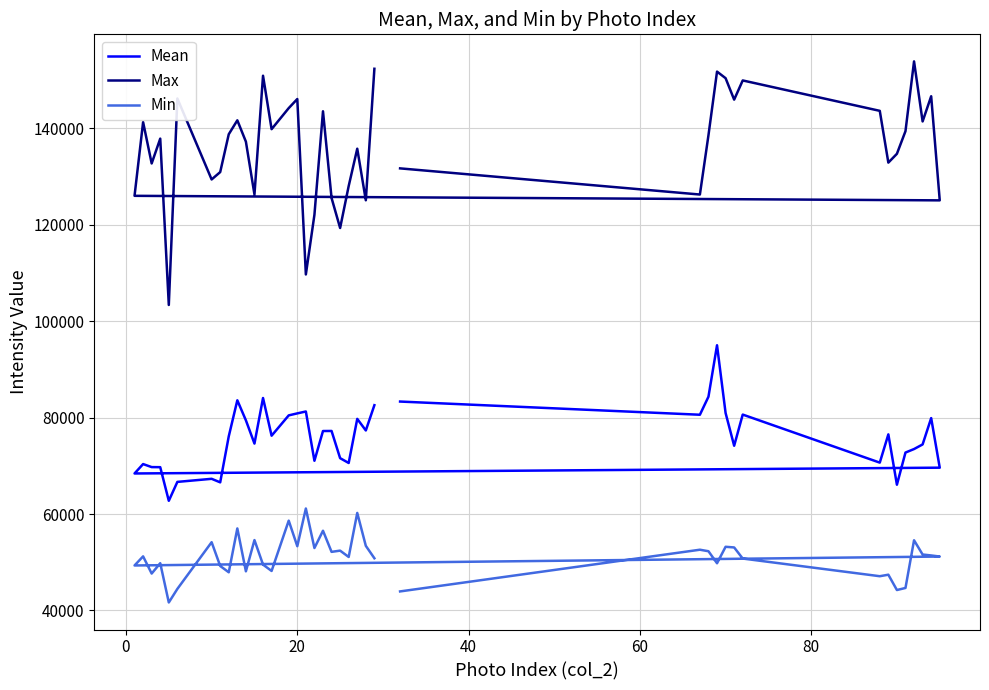

Which series has the largest total across all categories?

Max